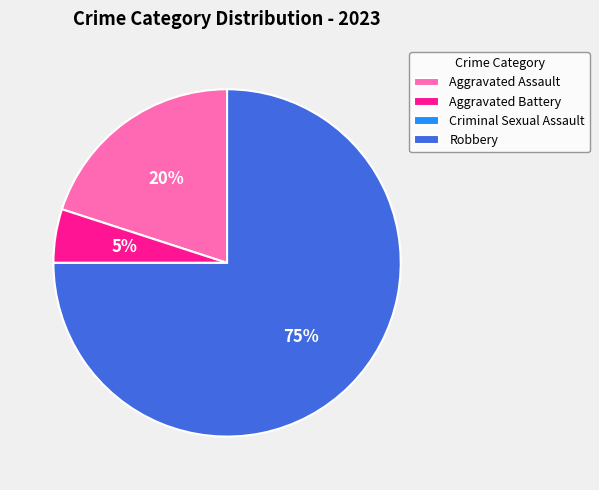

To the nearest percent, what is the difference between the largest and smallest slice percentages?

75%